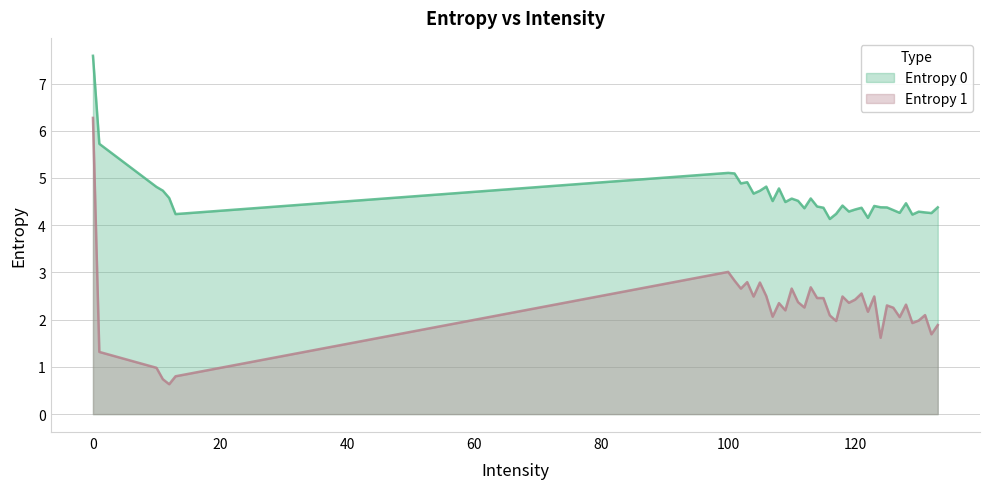

True or false: Entropy 1 has a value of 3.6 at 128.

False